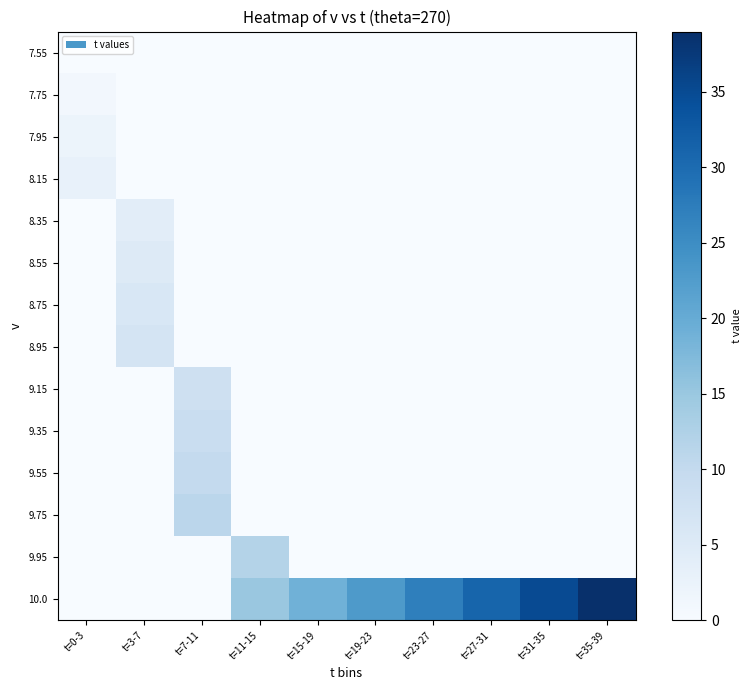

What is the difference between the highest and lowest values at t=27-31?

31